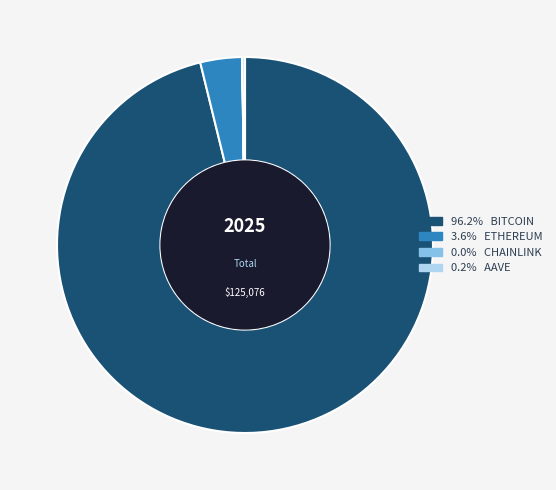

Is there any slice that represents more than half of the pie?

Yes